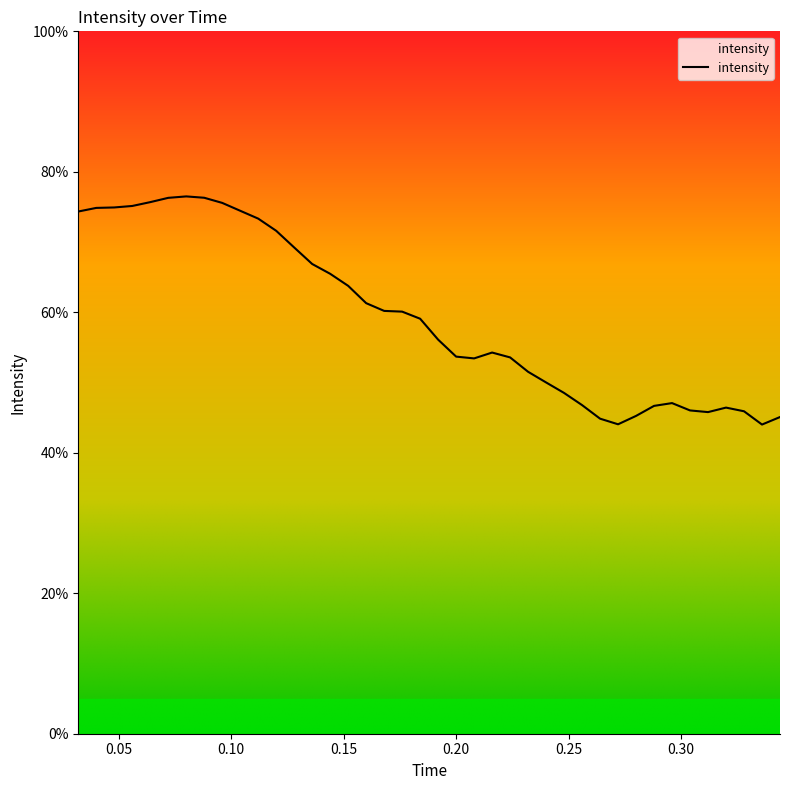

What is the difference between the second highest and second lowest values?

32.3